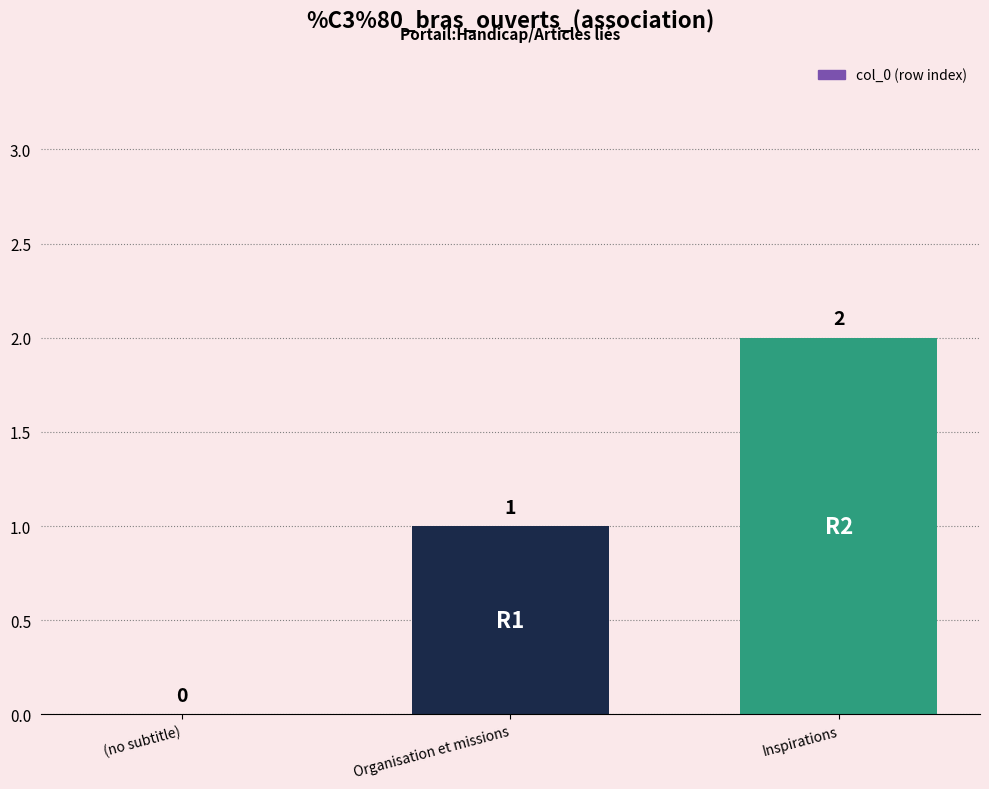

Read the value at Organisation et missions.

1